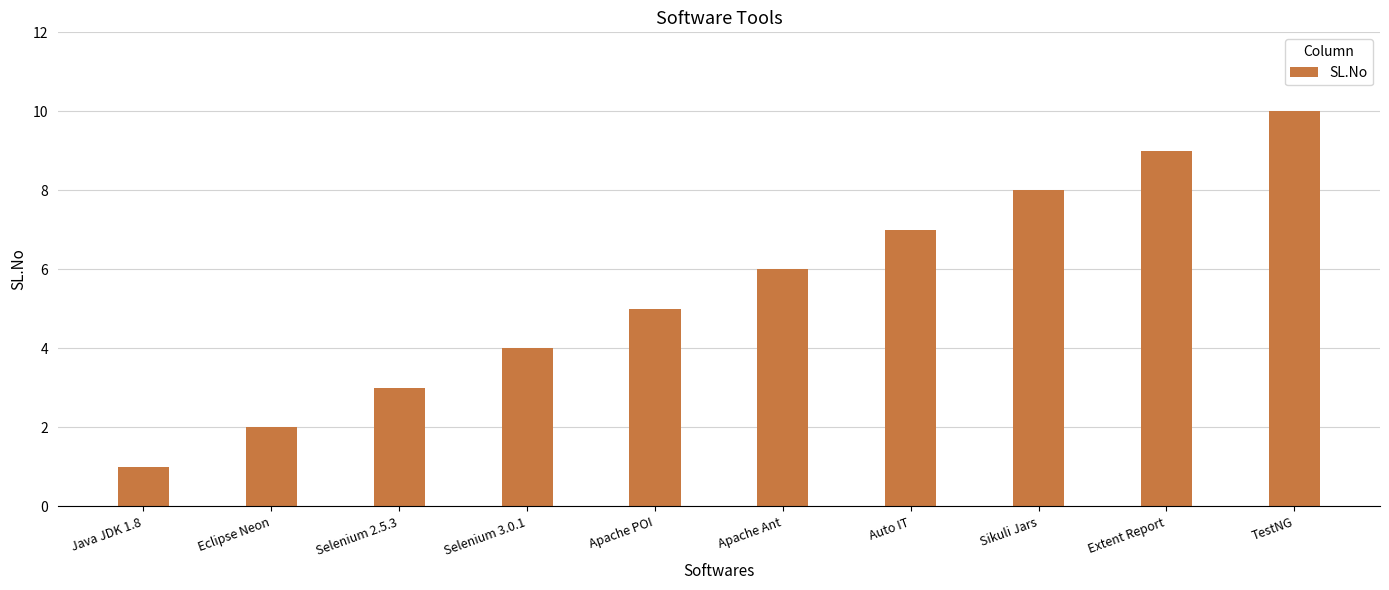

What is the greatest value displayed?

10